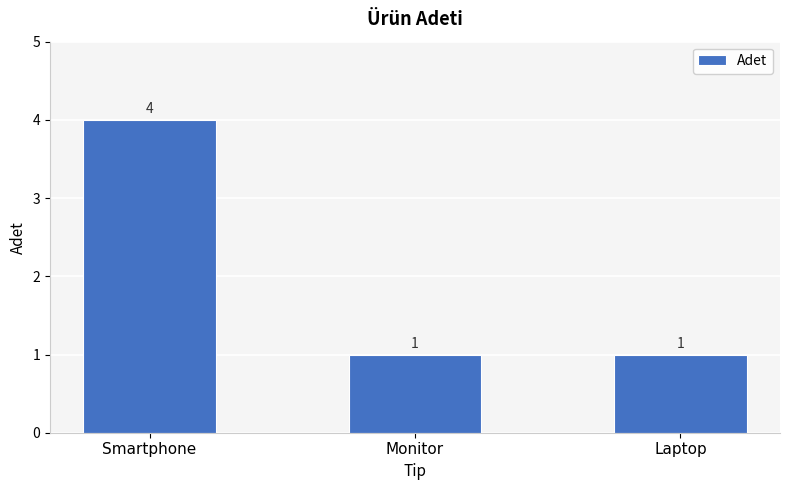

At which category does the chart reach its peak across all series?

Smartphone